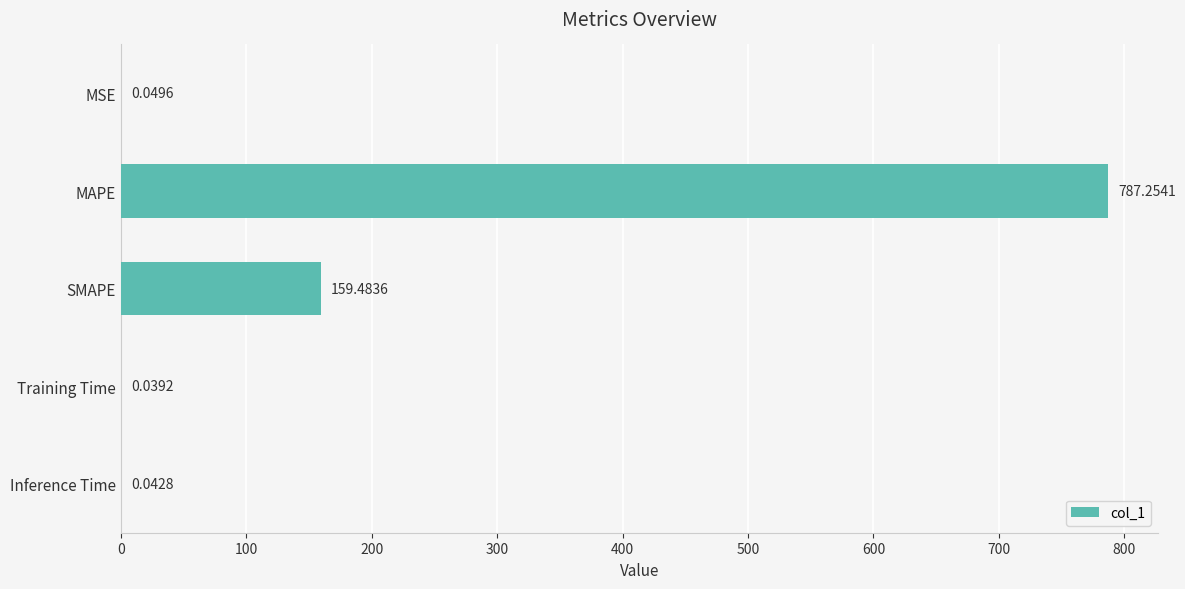

What is the maximum value shown in the chart?

787.3